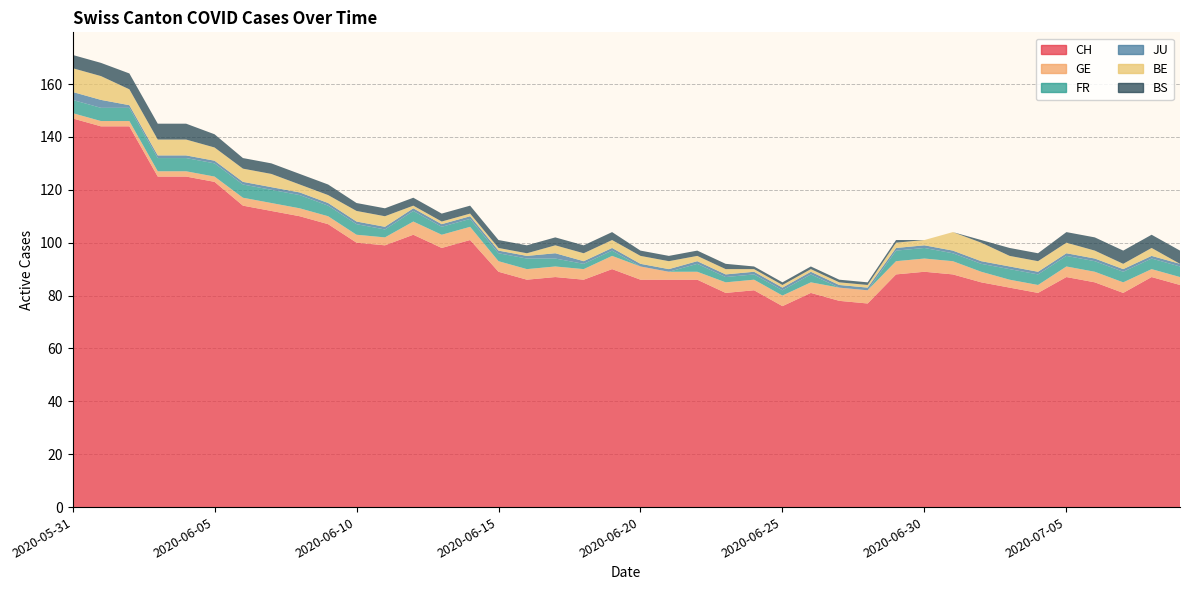

Reading left to right, list all the values displayed in this chart.

CH: 147	144	144	125	125	123	114	112	110	107	100	99	103	98	101	89	86	87	86	90	86	86	86	81	82	76	81	78	77	88	89	88	85	83	81	87	85	81	87	84
GE: 2	2	2	2	2	2	3	3	3	3	3	3	5	5	5	4	4	4	4	5	5	3	3	4	4	4	4	5	5	5	5	5	4	3	3	4	4	4	3	3
FR: 5	5	5	5	5	5	5	5	5	4	4	3	4	3	3	3	4	3	2	2	0	0	3	2	2	2	3	0	0	4	4	3	3	4	4	4	4	4	4	4
JU: 3	3	1	1	1	1	1	1	1	1	1	1	1	1	1	1	1	2	1	1	1	1	1	1	1	1	1	1	1	1	1	1	1	1	1	1	1	1	1	1
BE: 9	9	6	6	6	5	5	5	3	3	4	4	1	1	1	1	1	3	3	3	3	3	2	2	1	1	1	1	1	2	2	7	7	4	4	4	3	2	3	0
BS: 5	5	6	6	6	5	4	4	4	4	3	3	3	3	3	3	3	3	3	3	2	2	2	2	1	1	1	1	1	1	0	0	1	3	3	4	5	5	5	5